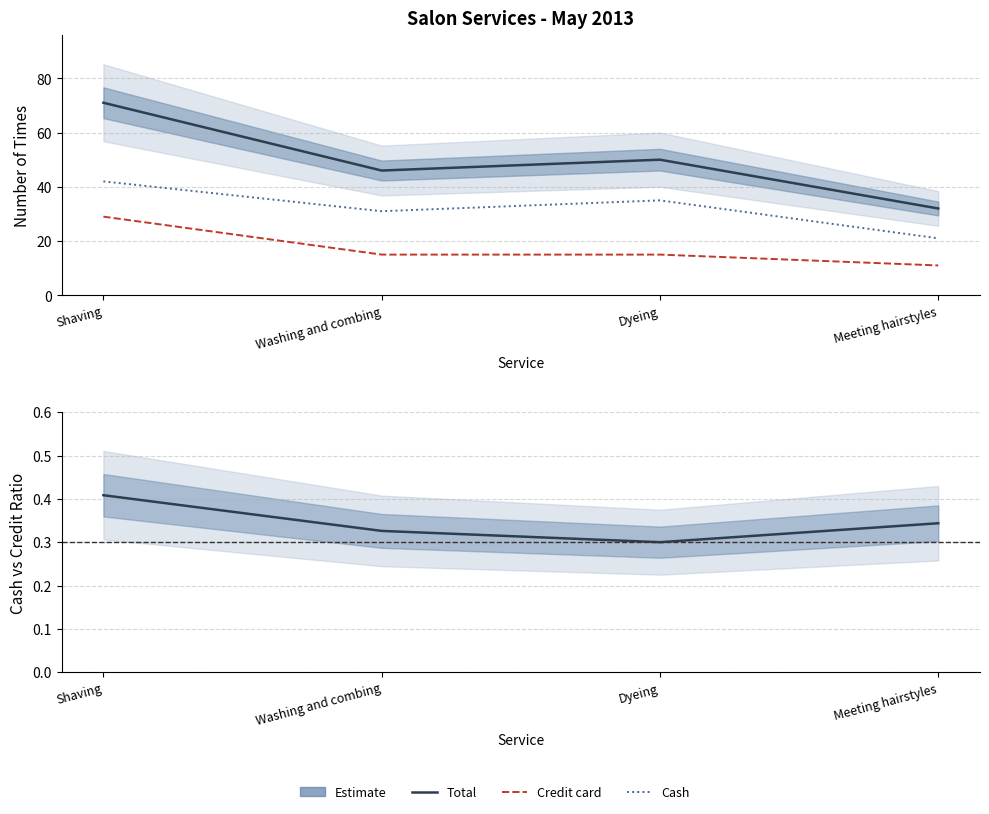

Which label corresponds to the smallest value in the chart?

Dyeing